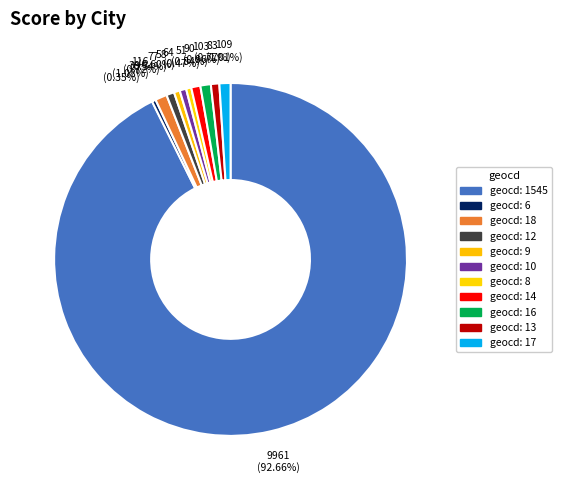

Which category has the biggest portion of the pie?

1545